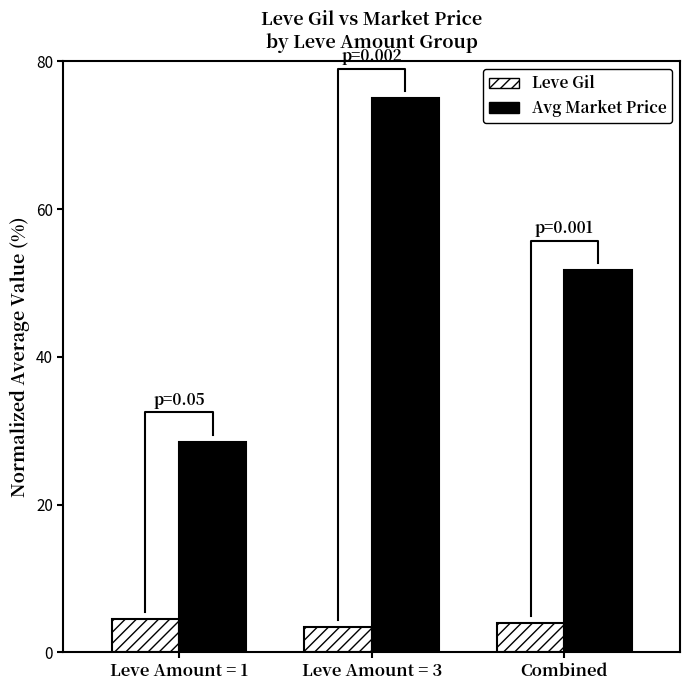

Reading left to right, transcribe all the data shown in this chart.

Leve Gil: 4.5	3.5	4.0
Avg Market Price: 28.5	75.0	51.7